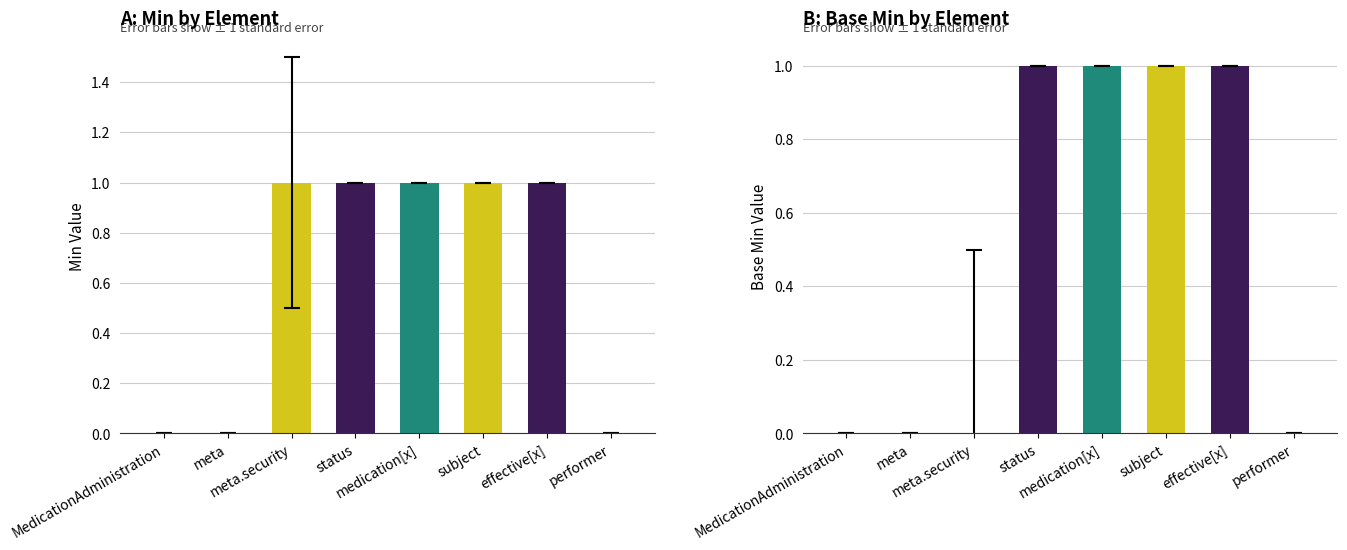

List the labels in order of Base Min value, smallest first.

MedicationAdministration, meta, meta.security, performer, status, medication[x], subject, effective[x]